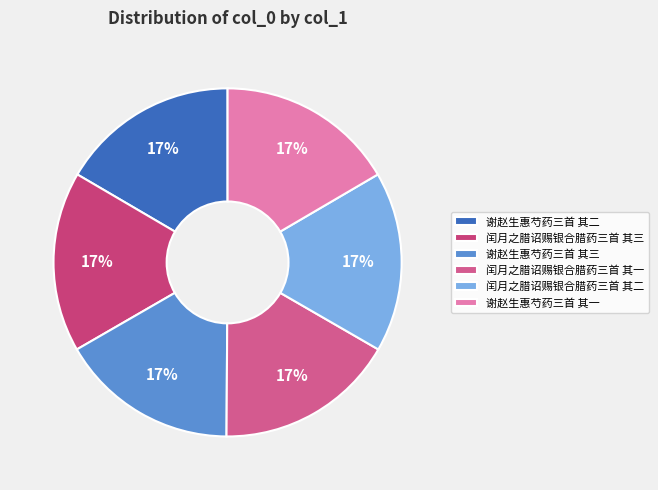

The 谢赵生惠芍药三首 其三 slice represents 28% of the pie. True or false?

False